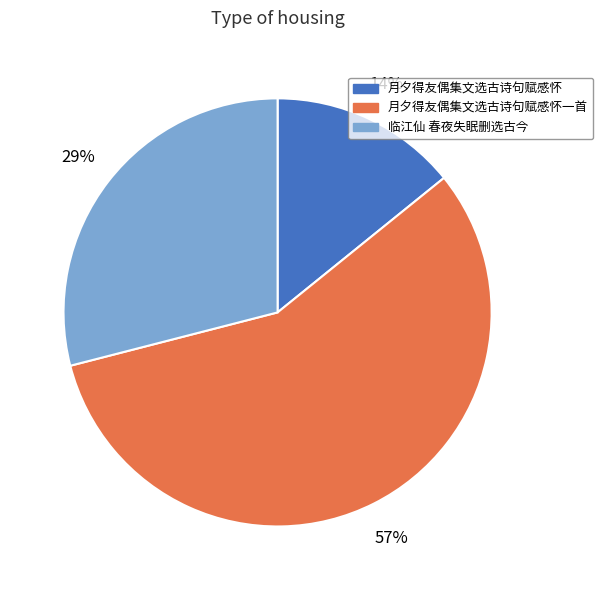

To the nearest percent, what is the difference between the largest and smallest slice percentages?

43%